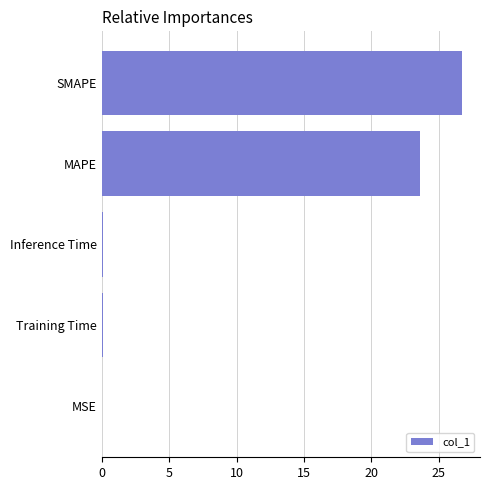

Is it true that the value at MSE is 0.0?

True